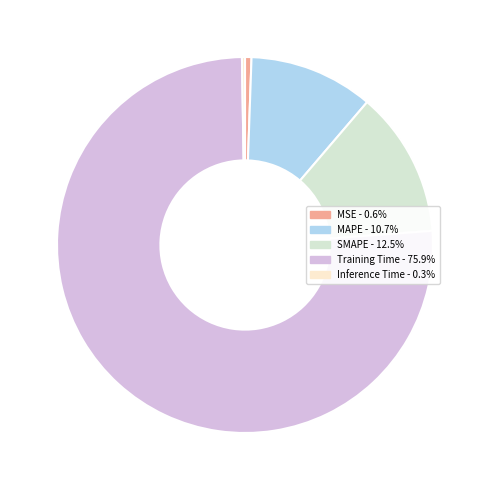

What is the largest slice in the pie chart?

Training Time